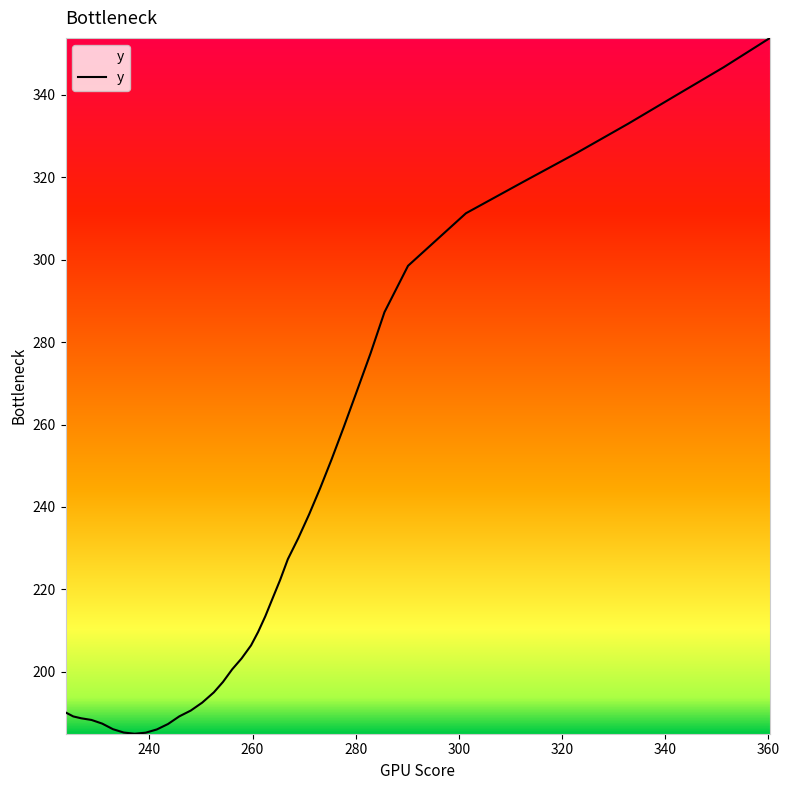

What is the maximum value shown in the chart?

353.8